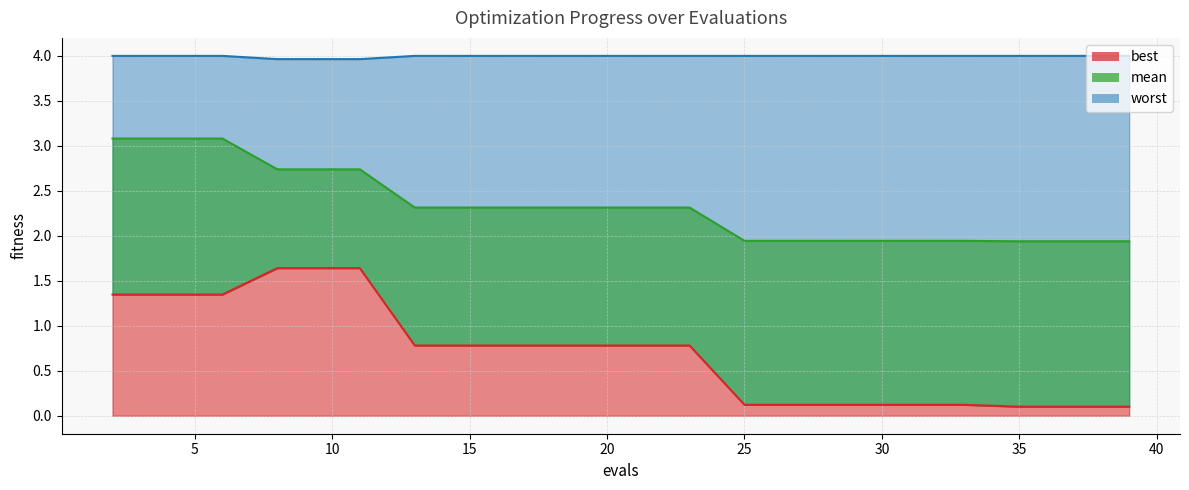

Does the chart display data point markers on the line(s)?

No